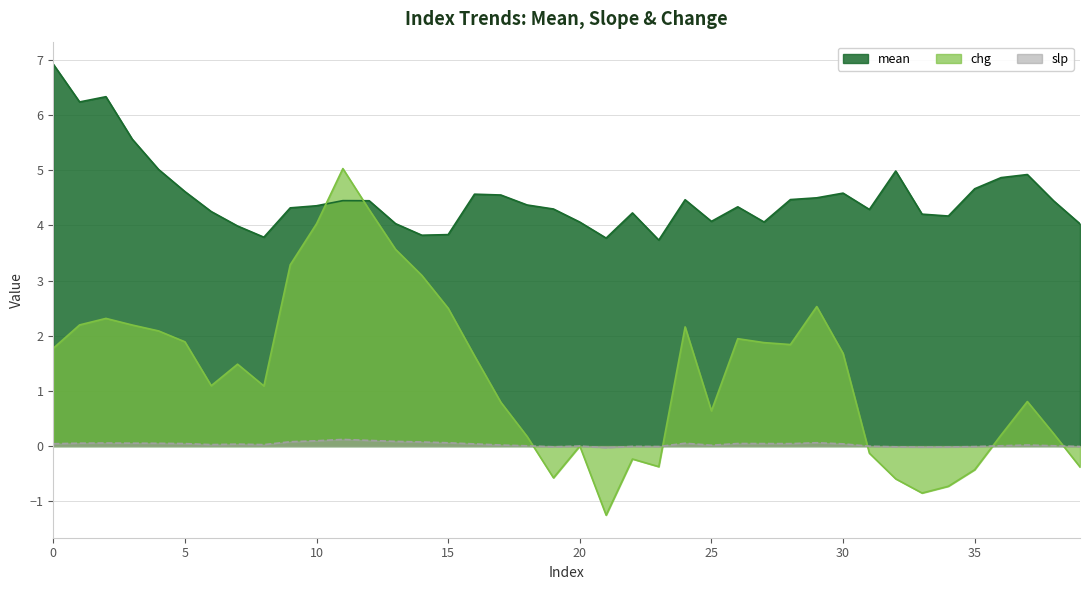

What is the difference between the maximum and minimum values in the chg series?

6.3